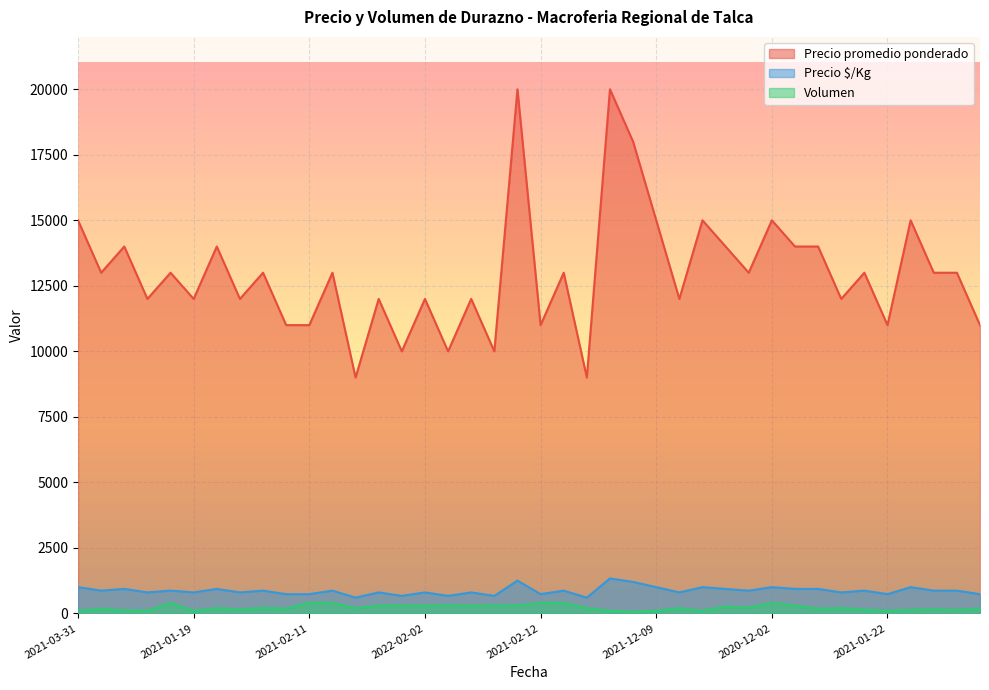

At how many categories does at least one series exceed 1533?

40